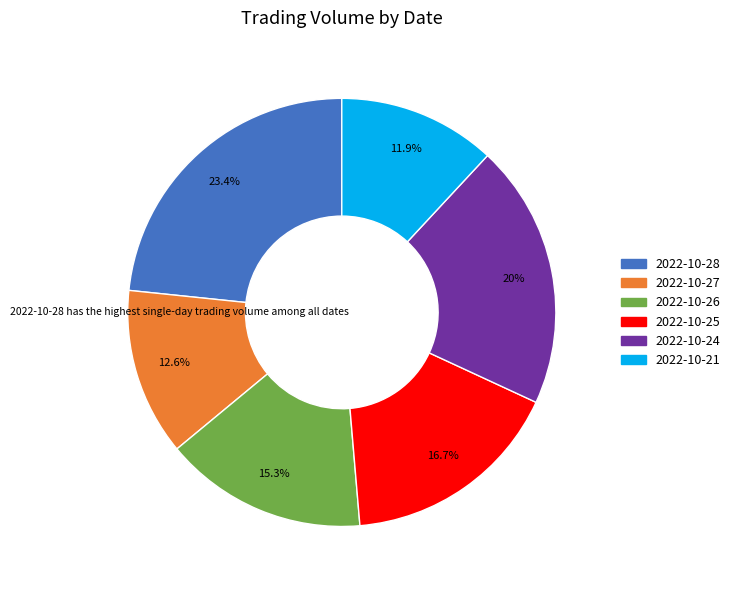

What is the largest slice in the pie chart?

2022-10-28